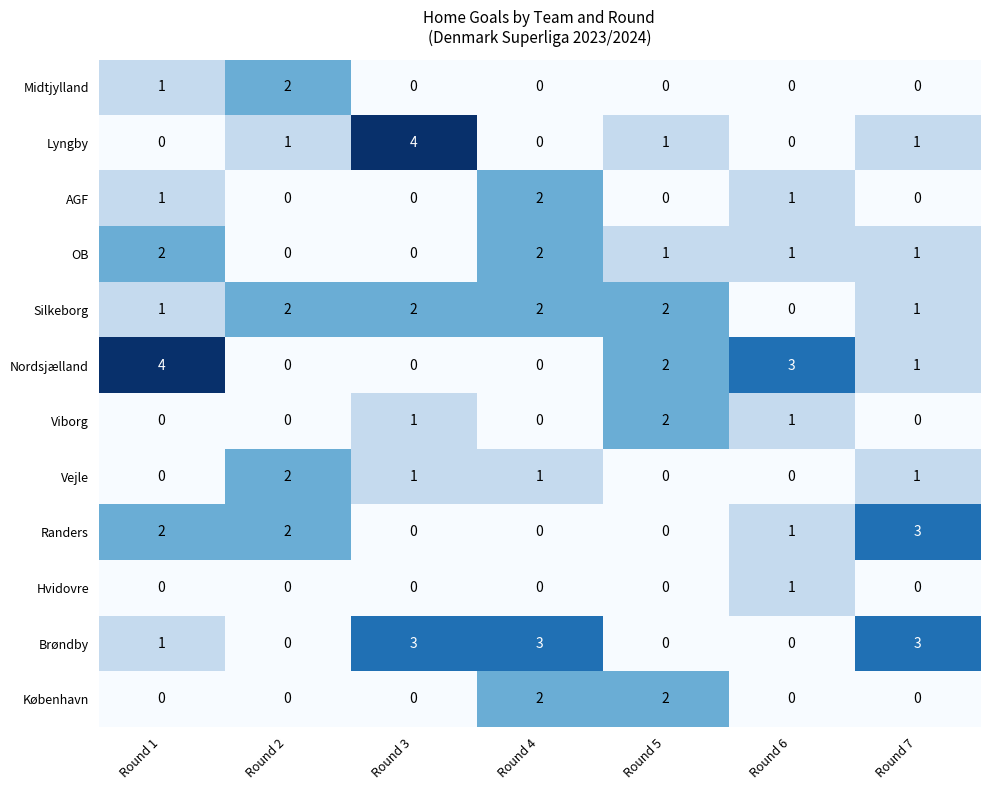

What is the spread (max minus min) of values at Round 4?

3